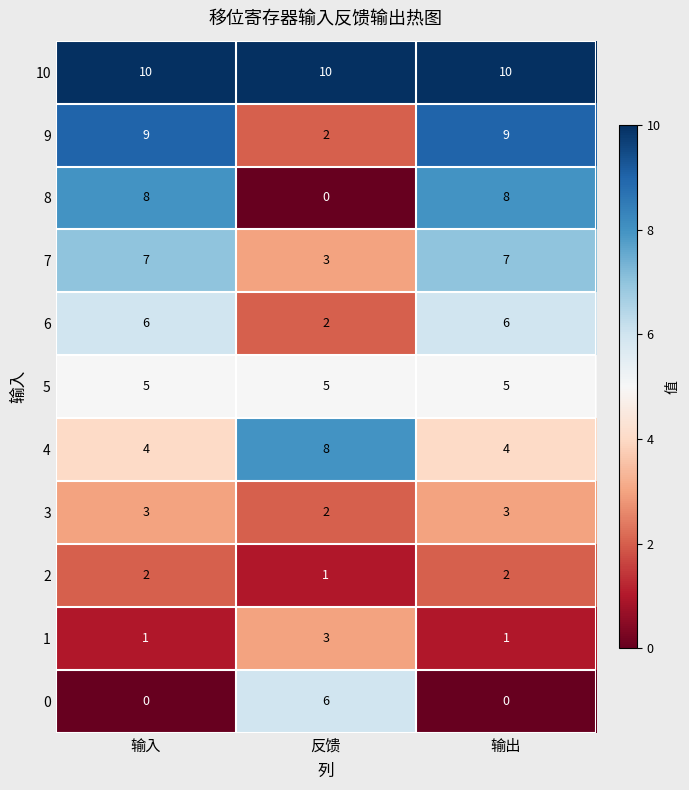

What is the sum of all 3 values?

8